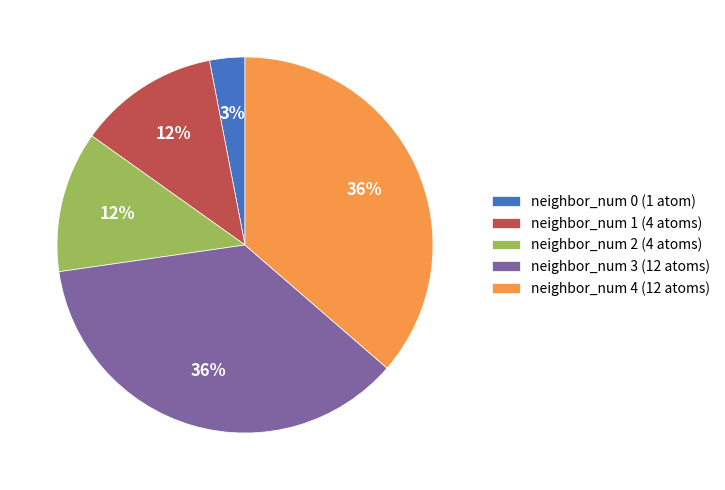

To the nearest percent, what is the average slice percentage?

20%